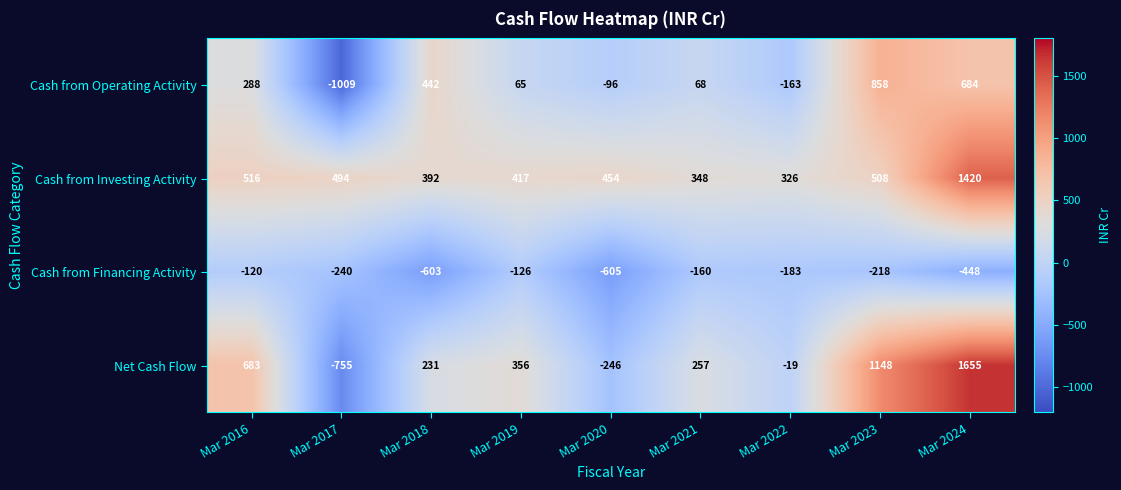

What is the sum of all Cash from Financing Activity values?

-2703